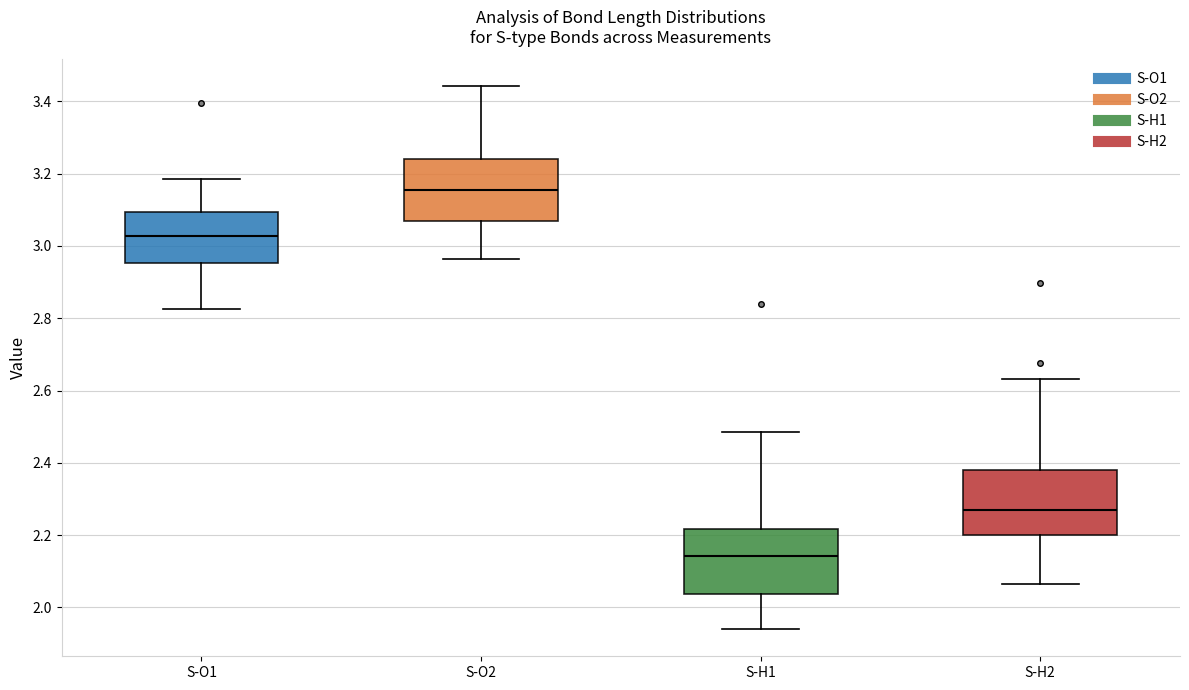

Where does the median line of the box for S-H1 sit on the y-axis? The values are not printed on the chart, so give them approximately, as read against the axis.

2.14